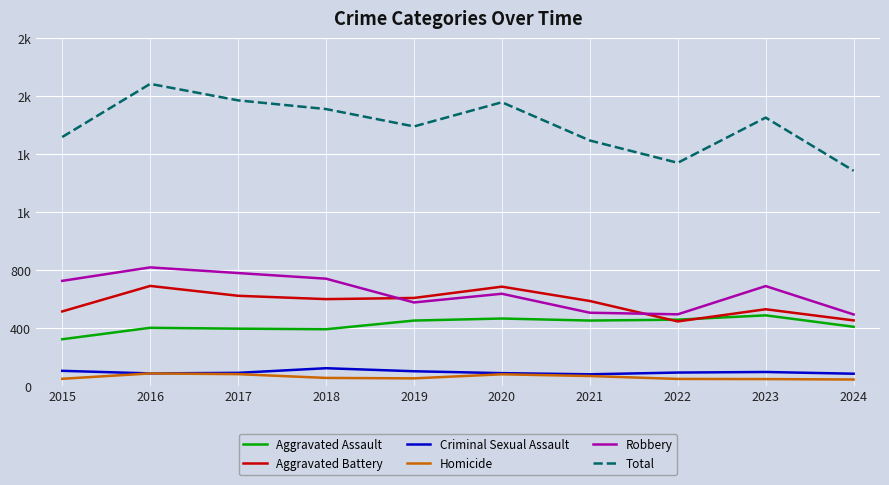

Does the chart have visible grid lines?

Yes